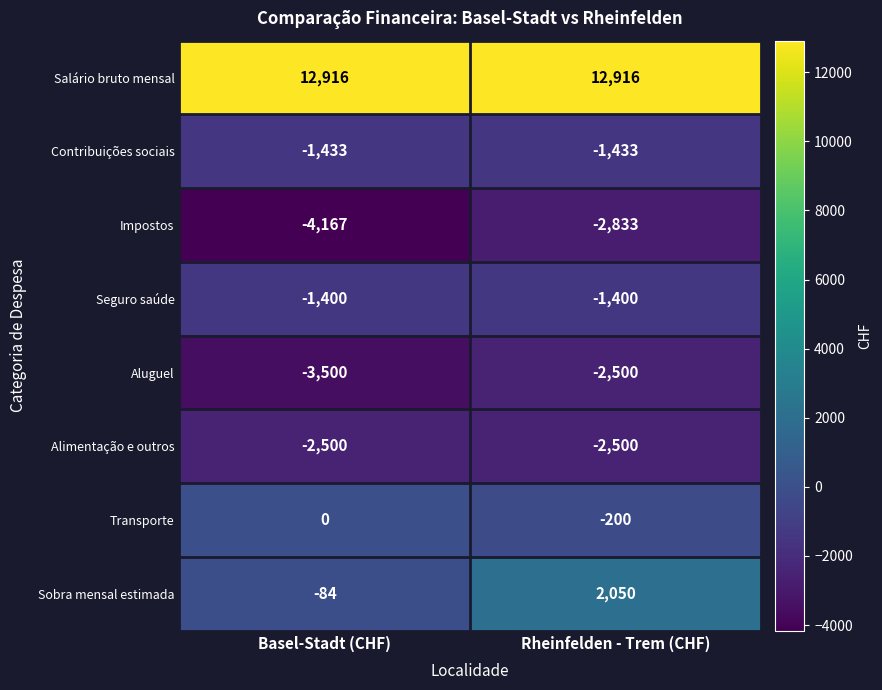

Reading right to left, list all the values displayed in this chart.

Salário bruto mensal: Rheinfelden - Trem (CHF)=12916	Basel-Stadt (CHF)=12916
Contribuições sociais: Rheinfelden - Trem (CHF)=-1433	Basel-Stadt (CHF)=-1433
Impostos: Rheinfelden - Trem (CHF)=-2833	Basel-Stadt (CHF)=-4167
Seguro saúde: Rheinfelden - Trem (CHF)=-1400	Basel-Stadt (CHF)=-1400
Aluguel: Rheinfelden - Trem (CHF)=-2500	Basel-Stadt (CHF)=-3500
Alimentação e outros: Rheinfelden - Trem (CHF)=-2500	Basel-Stadt (CHF)=-2500
Transporte: Rheinfelden - Trem (CHF)=-200	Basel-Stadt (CHF)=0
Sobra mensal estimada: Rheinfelden - Trem (CHF)=2050	Basel-Stadt (CHF)=-84